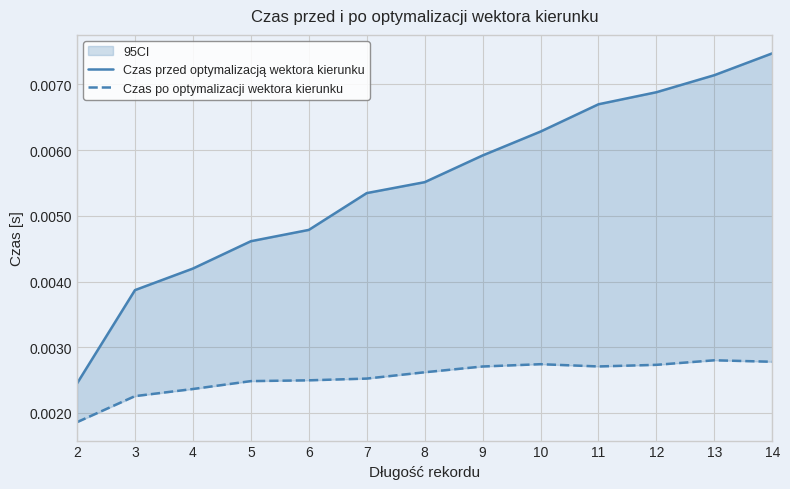

Which series has the largest total across all categories?

Czas przed optymalizacją wektora kierunku